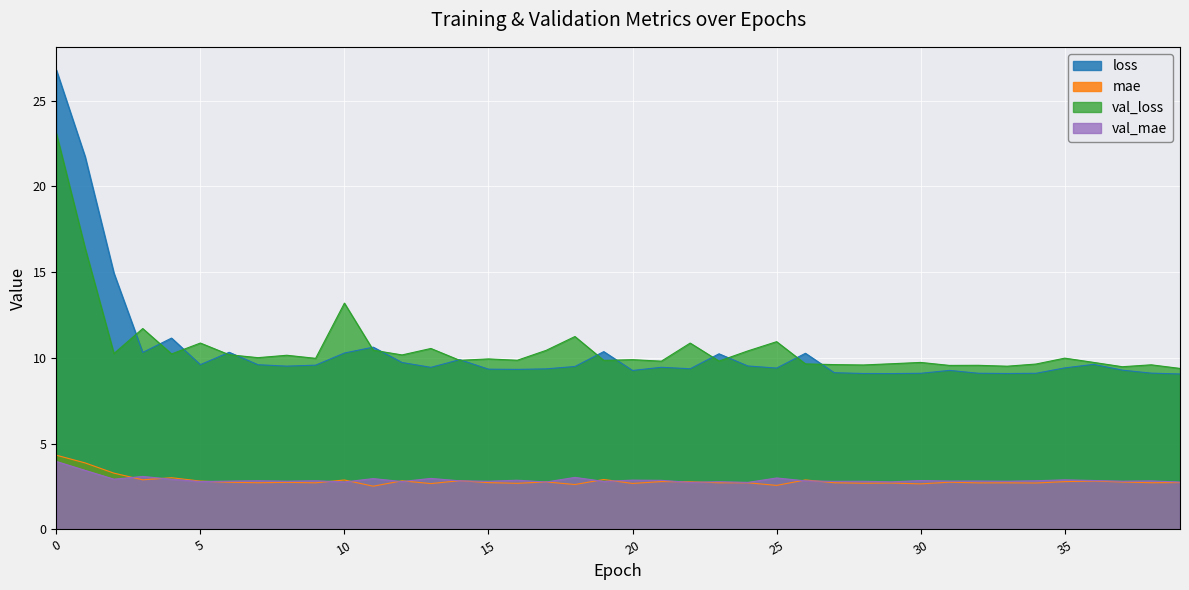

At which category does val_loss reach its first local valley?

2